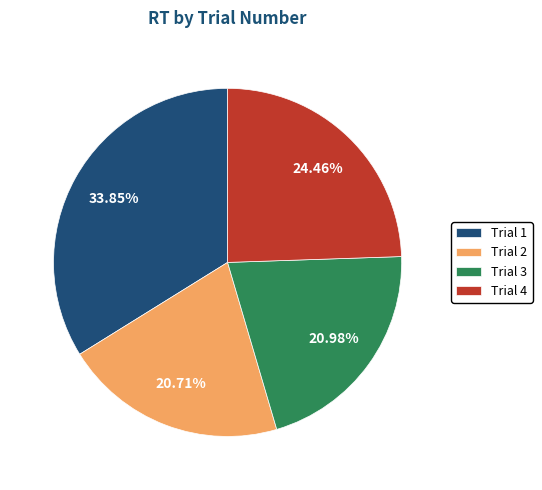

Which slice is the largest?

Trial 1